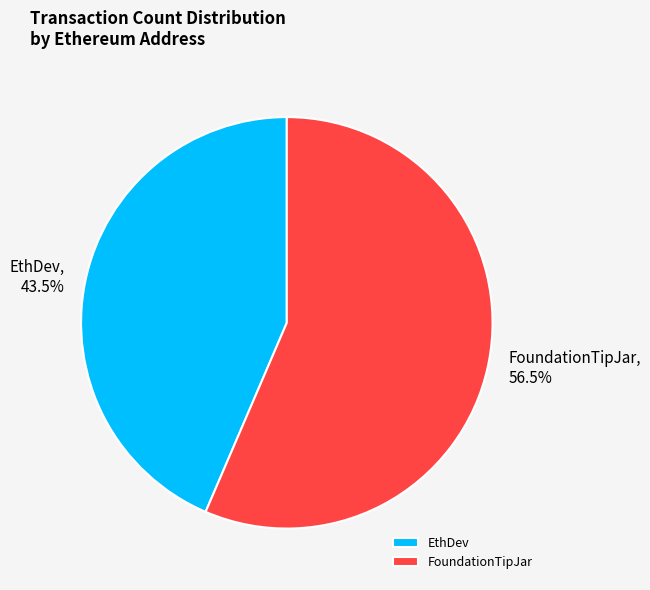

What portion of the pie excludes EthDev?

56.5%